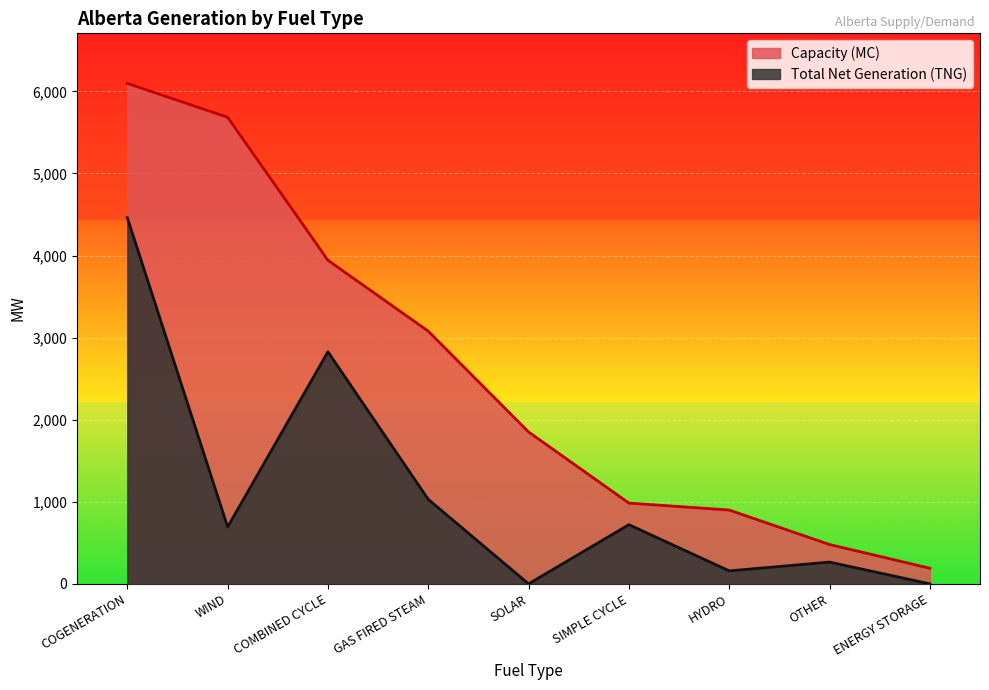

The value of Total Net Generation (TNG) at HYDRO is 158. True or false?

True